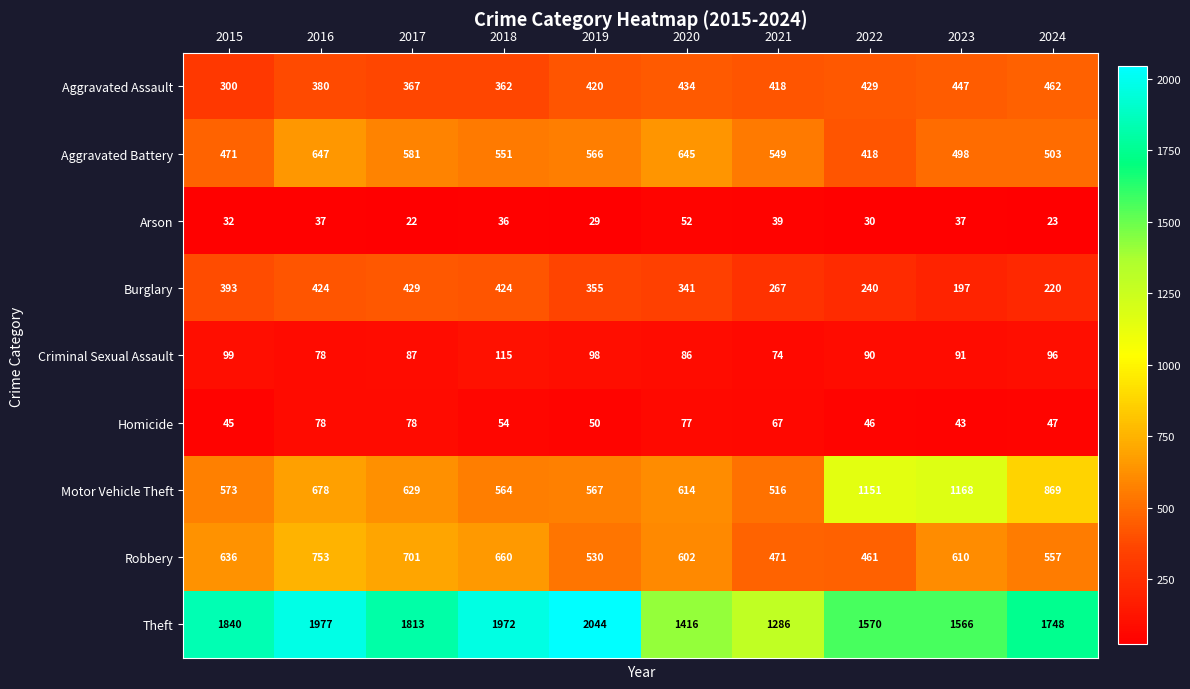

The value of Criminal Sexual Assault at 2015 is 99. True or false?

True